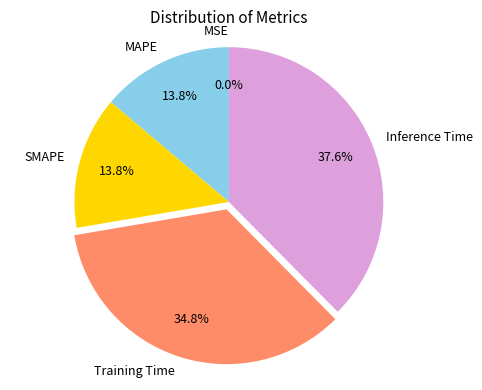

What portion of the pie excludes Training Time?

65.2%